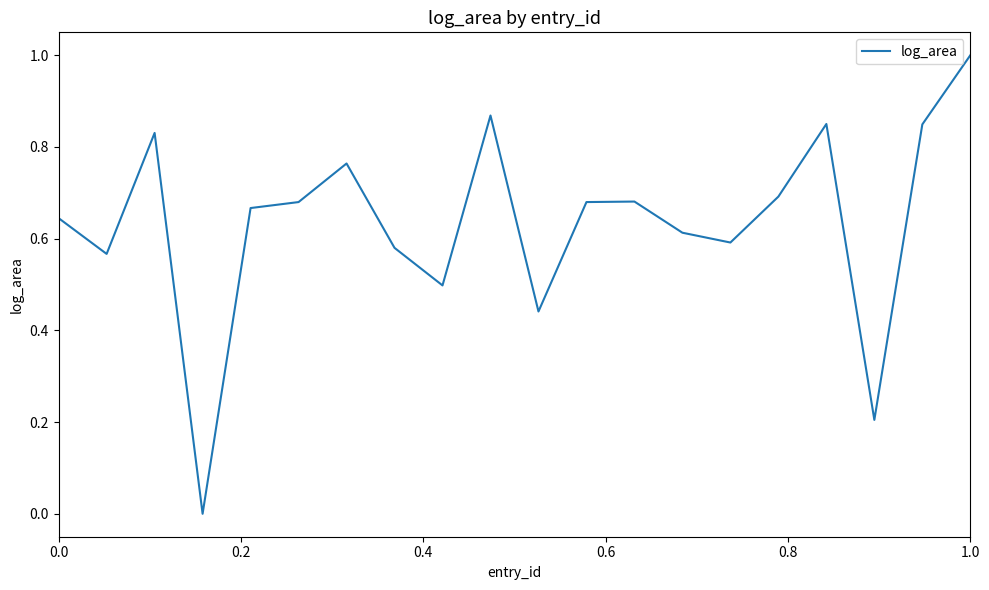

What is the greatest value displayed?

1.0